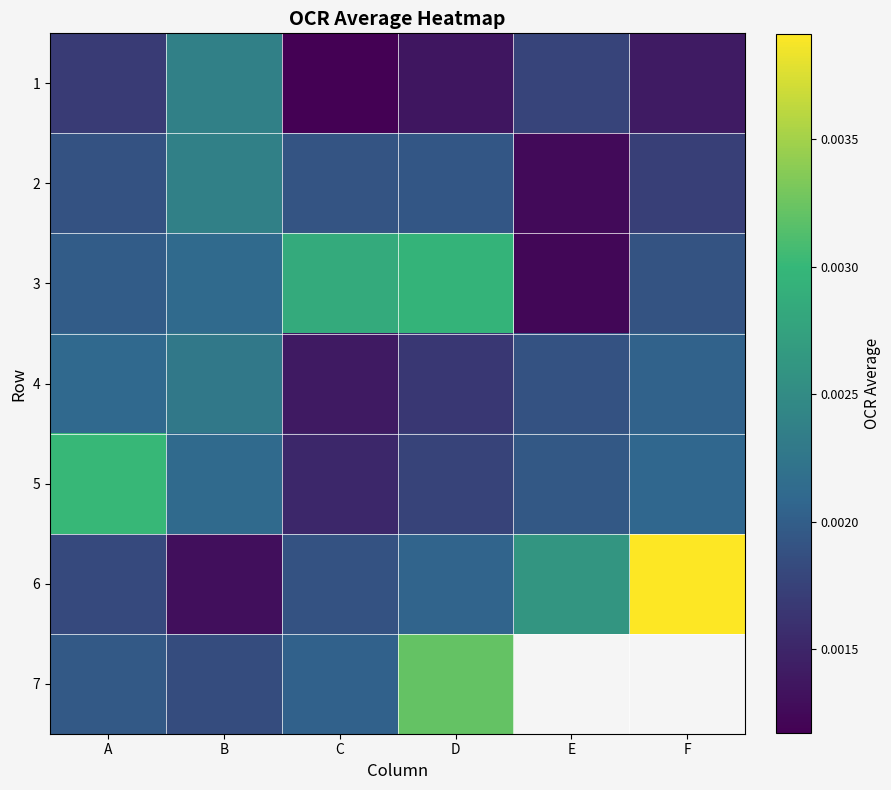

Which has a higher value, D or A?

A